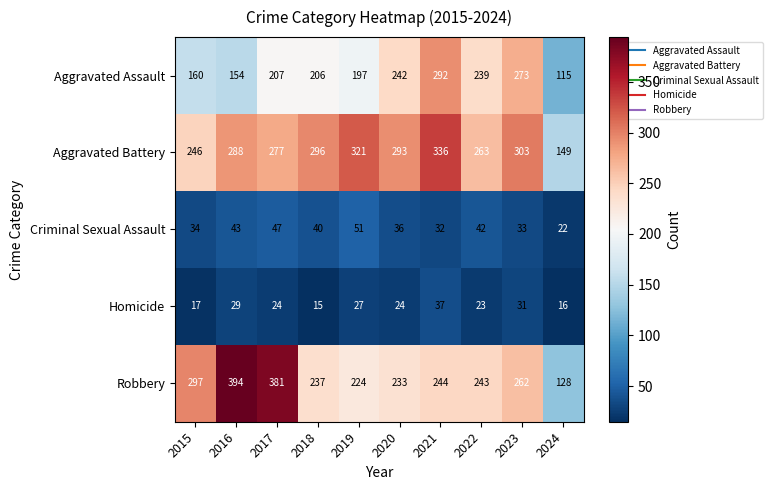

What is the difference between the maximum and minimum values in the Aggravated Battery series?

187